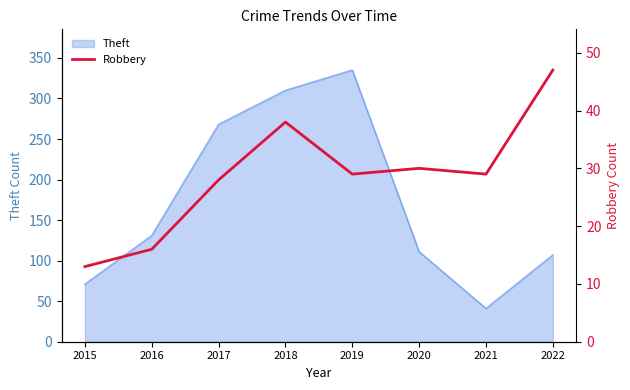

Is it true that Theft equals 430 at 2018?

False